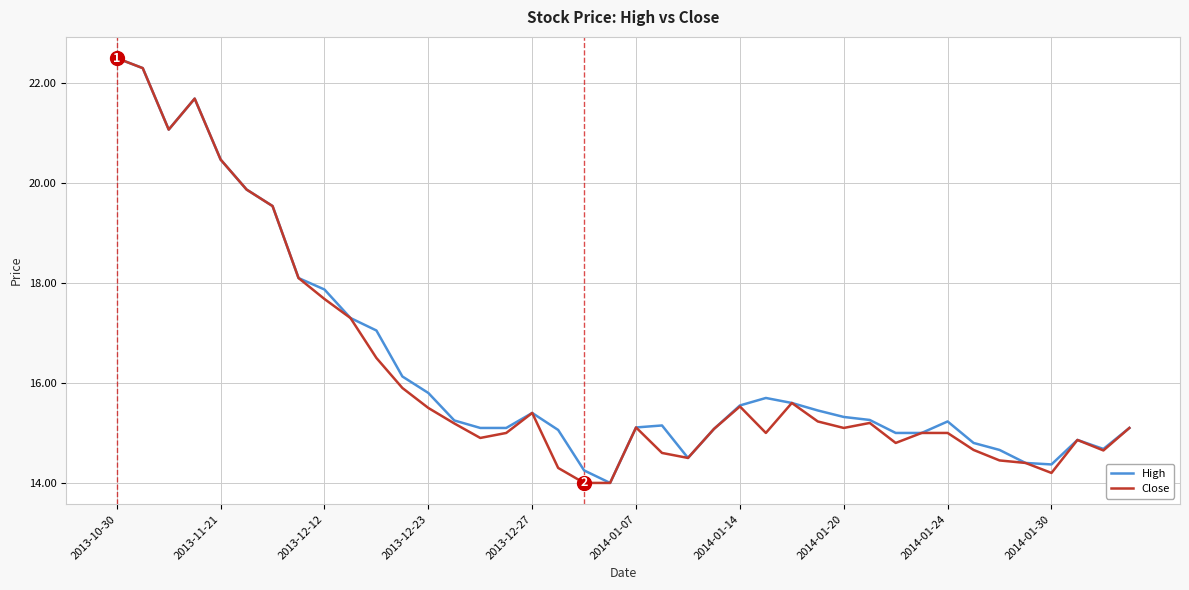

In High, how many points are higher than both neighbors (excluding endpoints)?

6